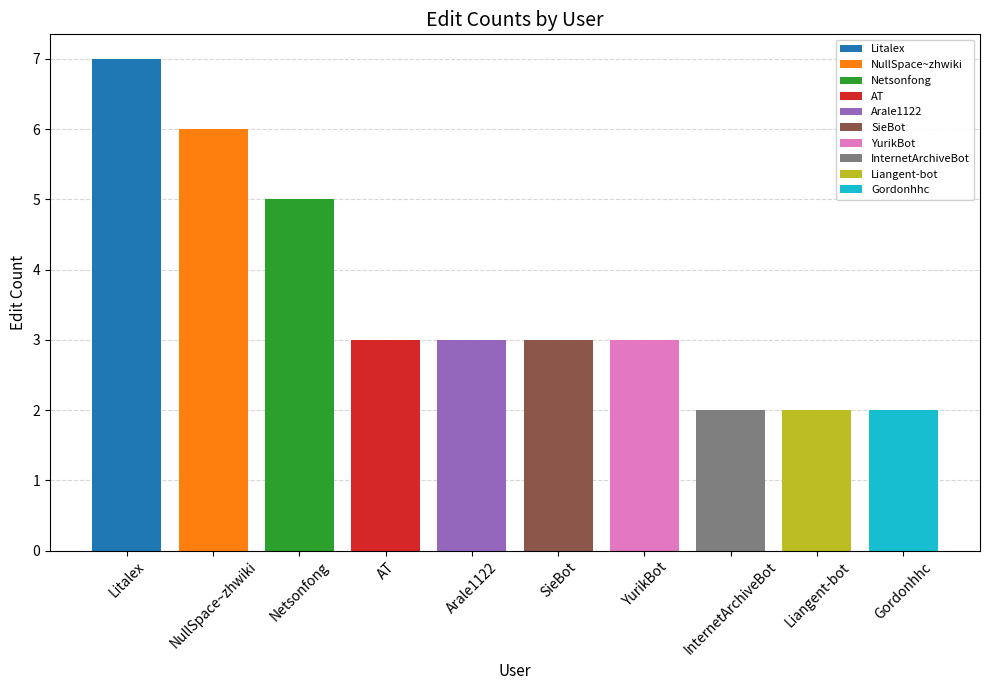

Does the chart contain any negative values?

No